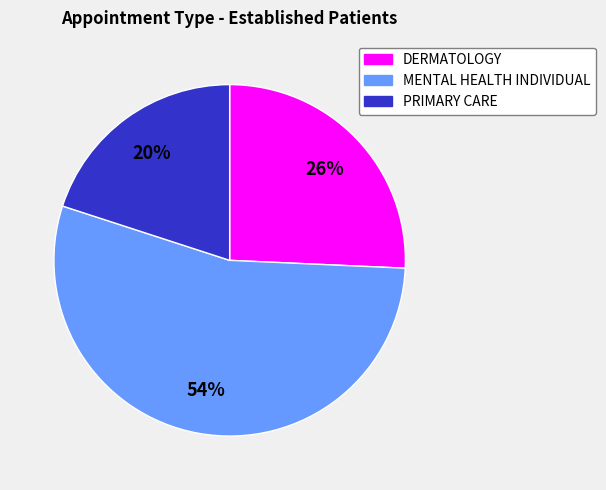

Rank the categories by value from highest to lowest.

MENTAL HEALTH INDIVIDUAL, DERMATOLOGY, PRIMARY CARE